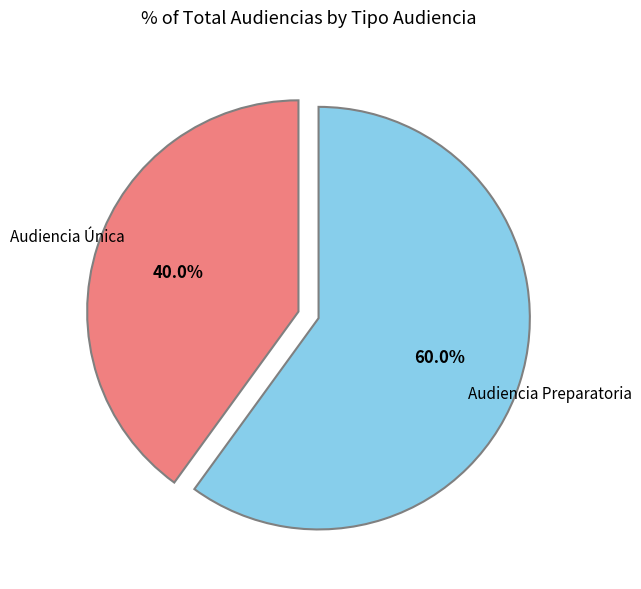

How much of the chart is everything except Audiencia Preparatoria?

40.0%